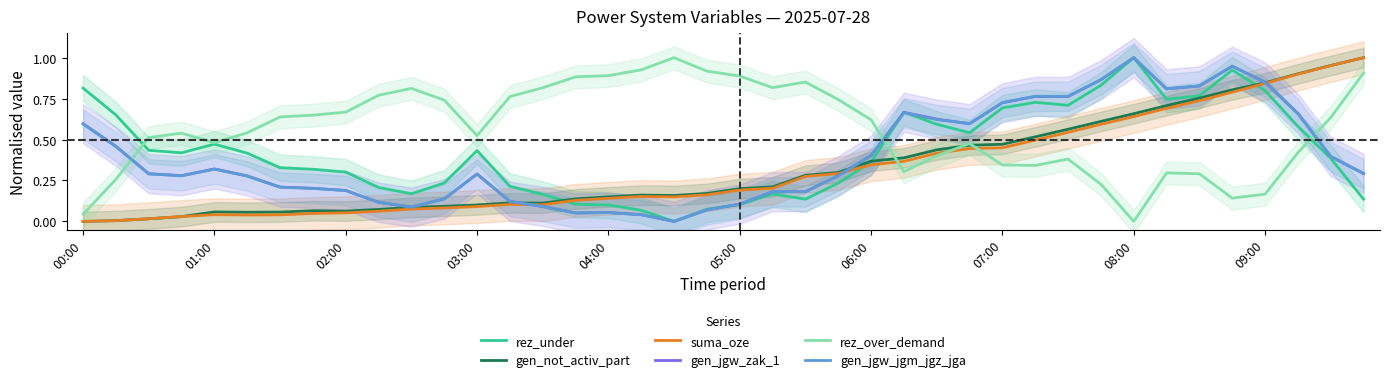

After their last crossing, which series has the higher values: rez_over_demand or suma_oze?

suma_oze